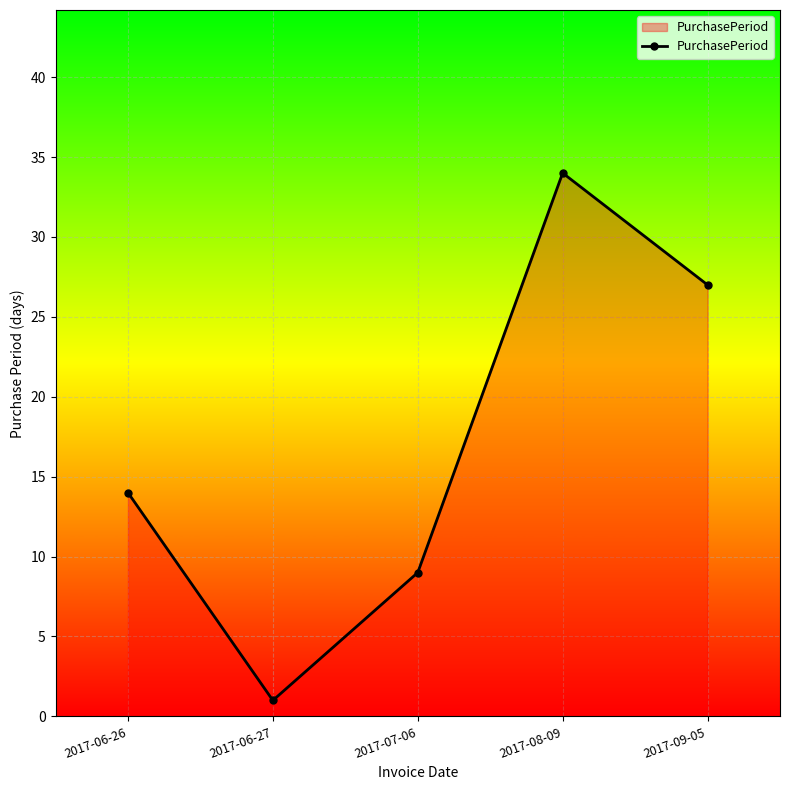

The chart shows a value of 34 at 2017-08-09. True or false?

True